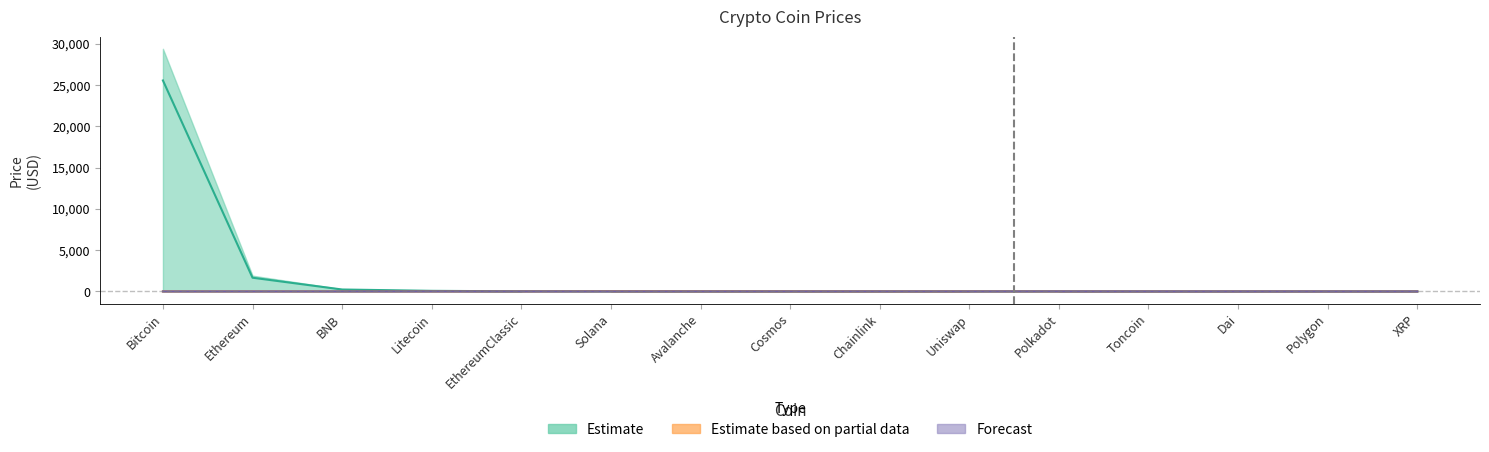

Does the chart display data point markers on the line(s)?

No